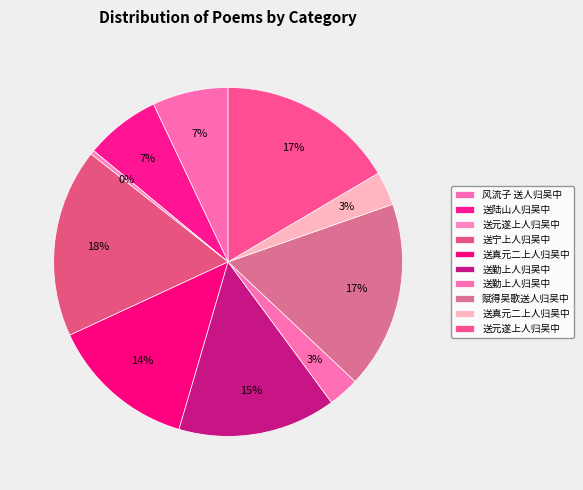

Rank the categories by value from lowest to highest.

送元遂上人归吴中, 送勤上人归吴中, 送真元二上人归吴中, 送陆山人归吴中, 风流子 送人归吴中, 送真元二上人归吴中, 送勤上人归吴中, 送元遂上人归吴中, 赋得吴歌送人归吴中, 送宁上人归吴中